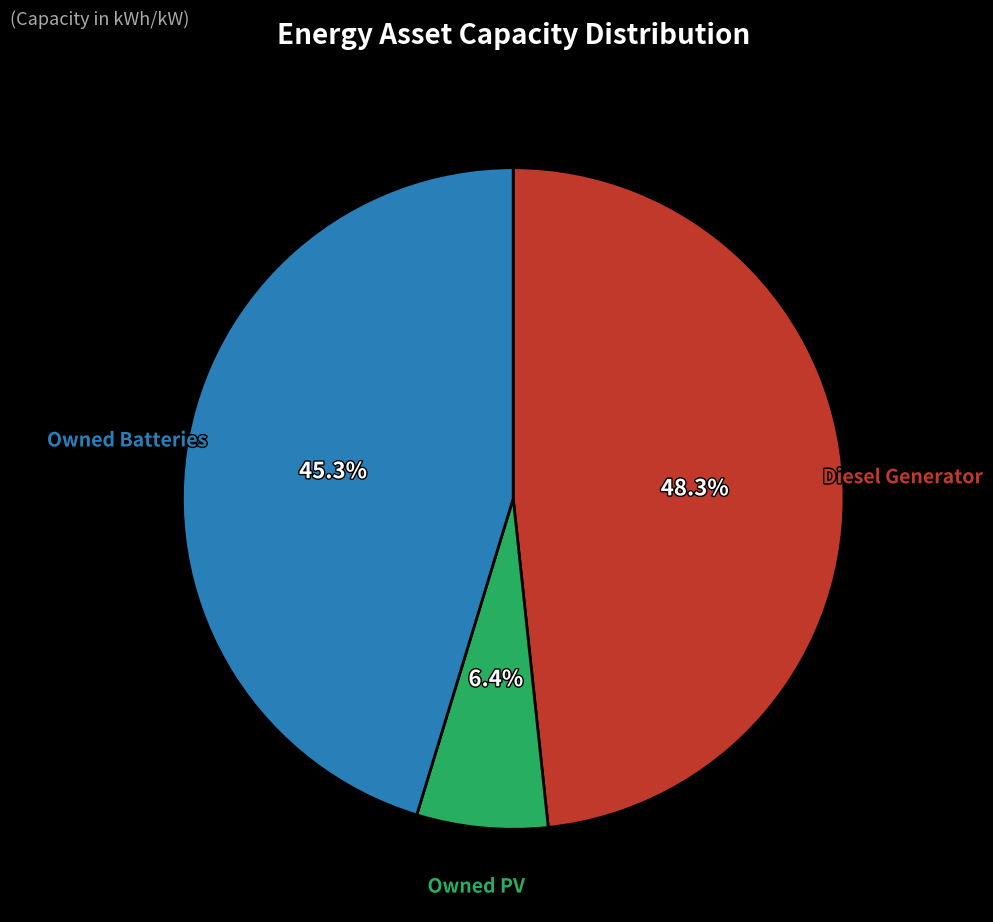

To the nearest percent, what is the difference between the largest and smallest slice percentages?

42%